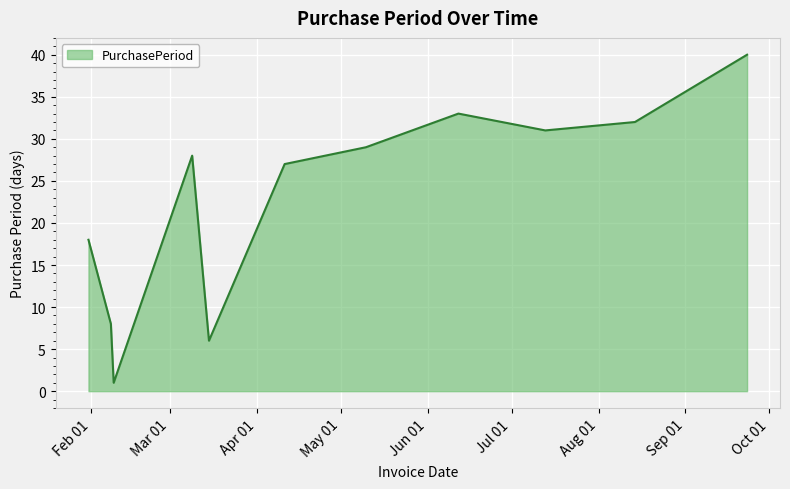

What is the difference between the second highest and second lowest values?

27